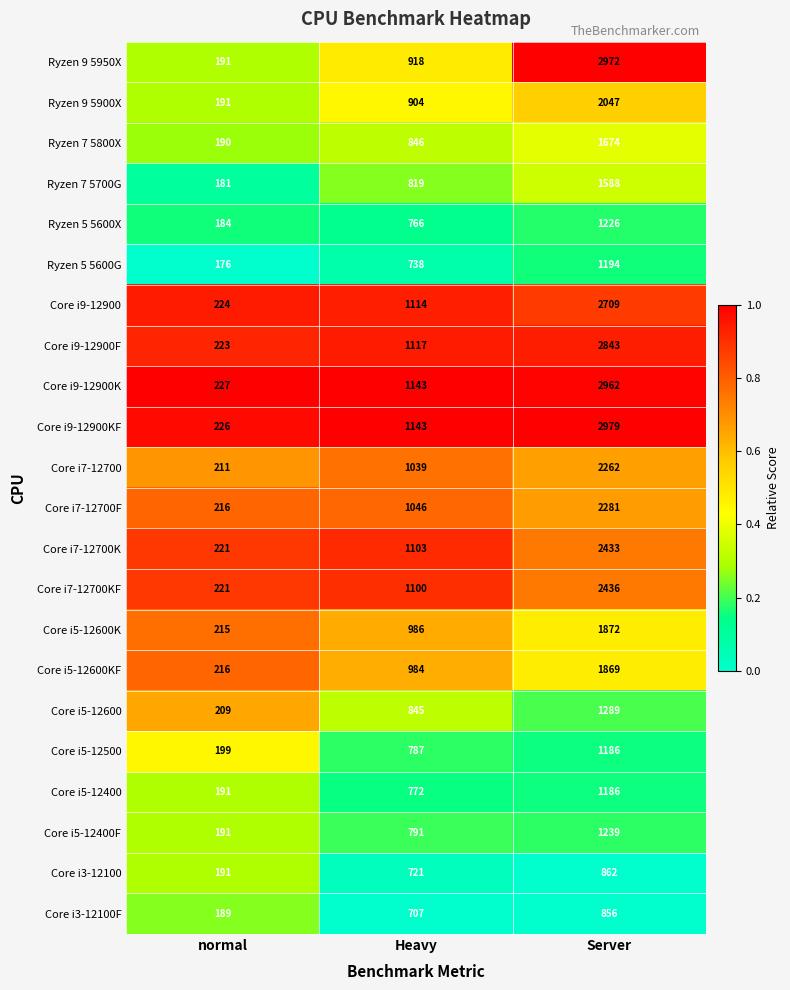

What is the approximate value of Ryzen 5 5600G at Heavy?

738